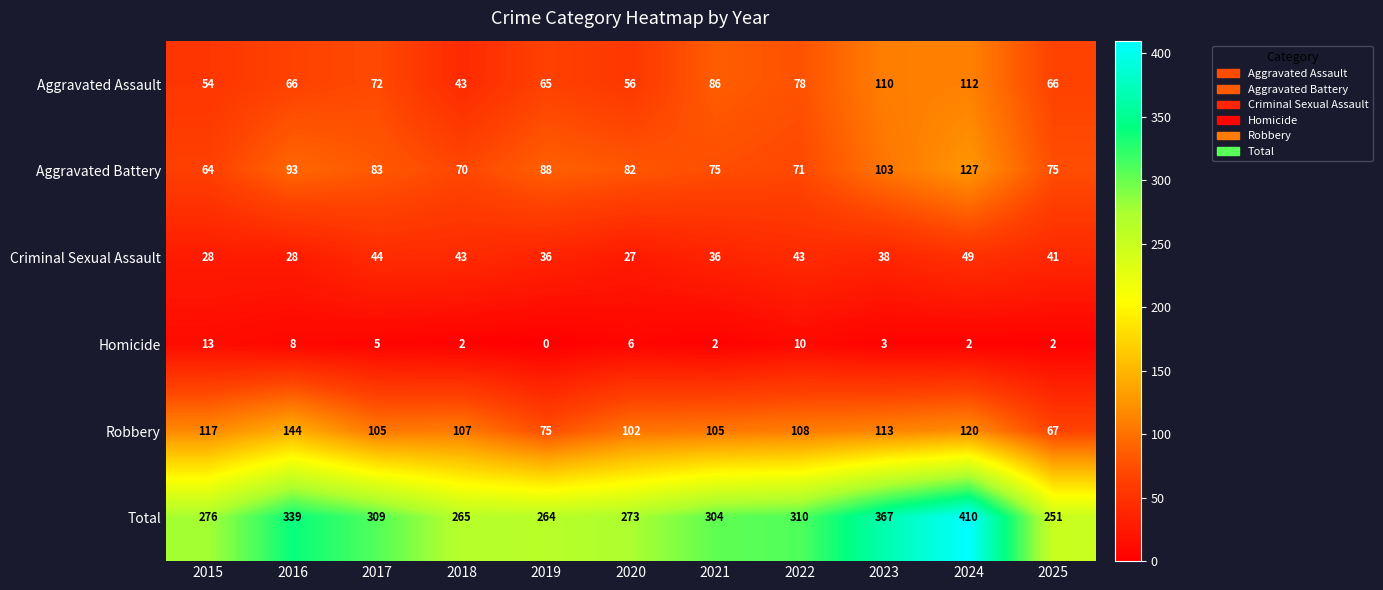

Is it true that Total equals 386 at 2025?

False